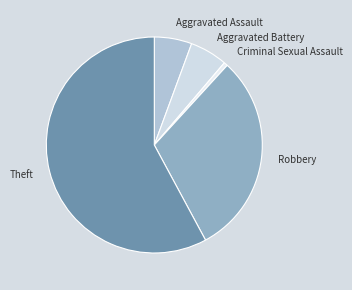

Which category accounts for the majority?

Theft